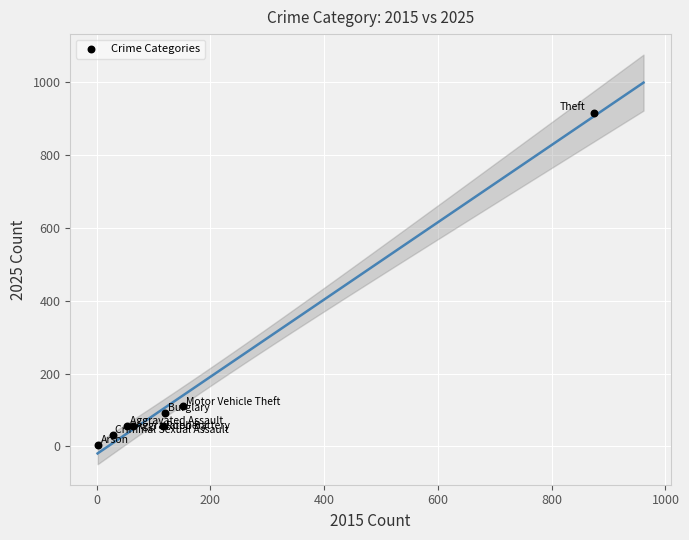

What Y value in the scatter plot is closest to 461?

111